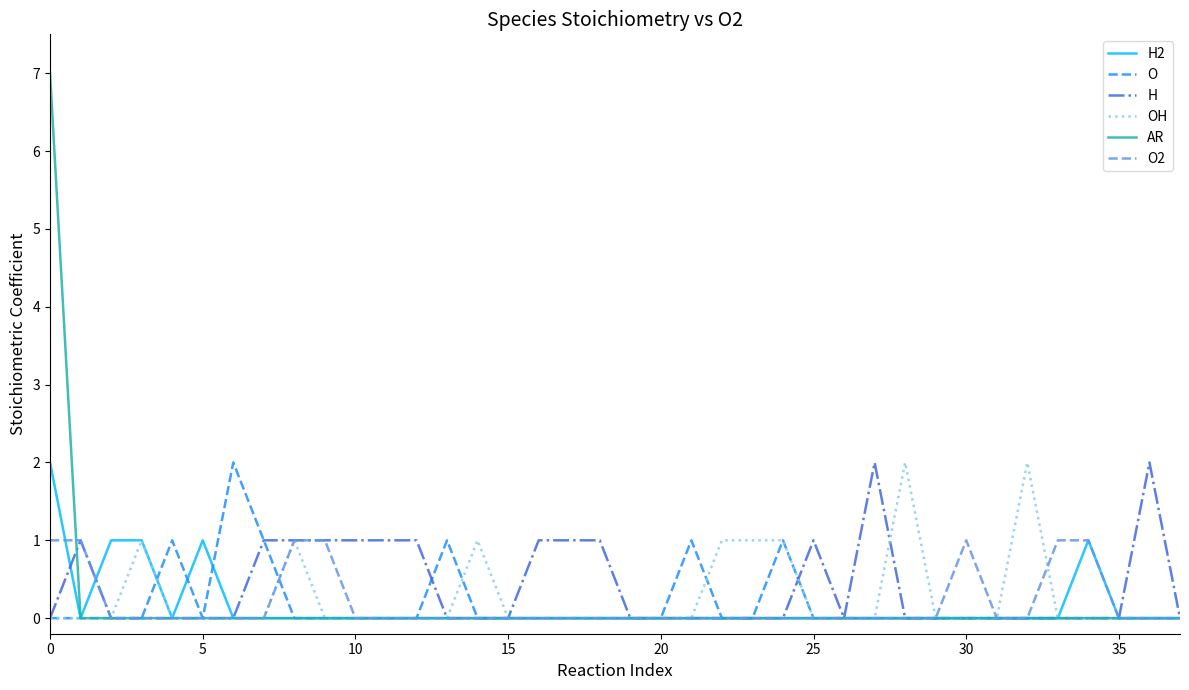

What is the maximum value for AR?

7